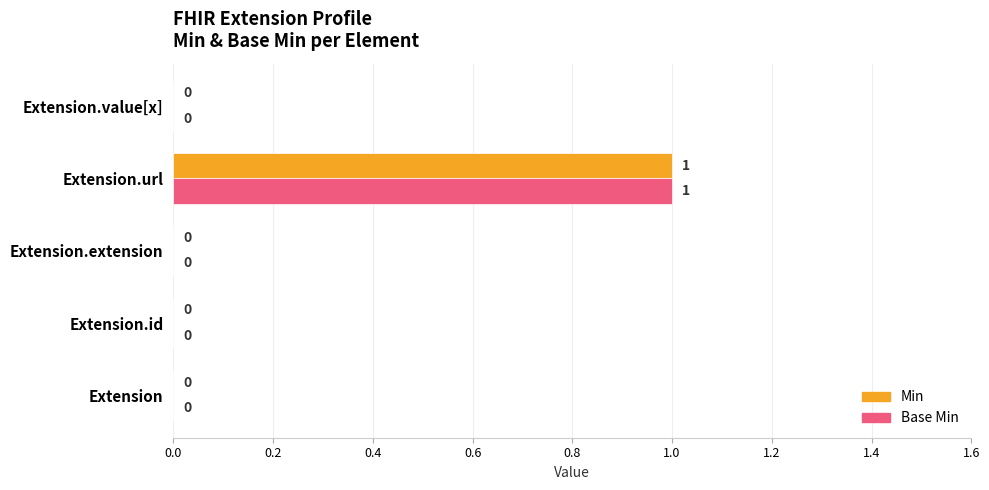

The Min series shows 0 at Extension.id. True or false?

True